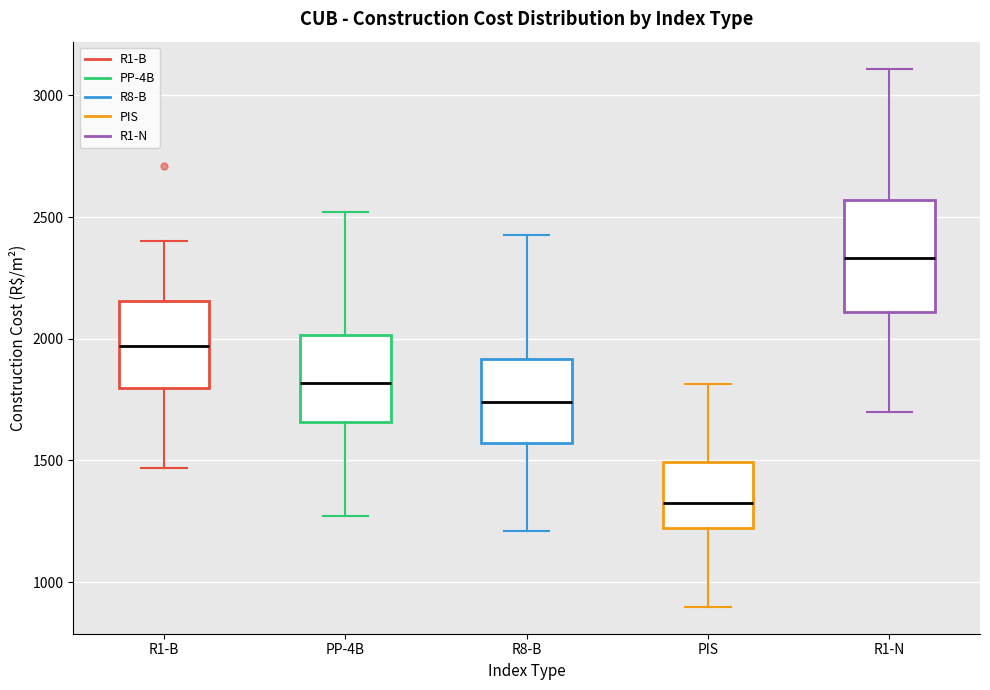

Which box is the tallest, from its lower edge to its upper edge?

R1-N